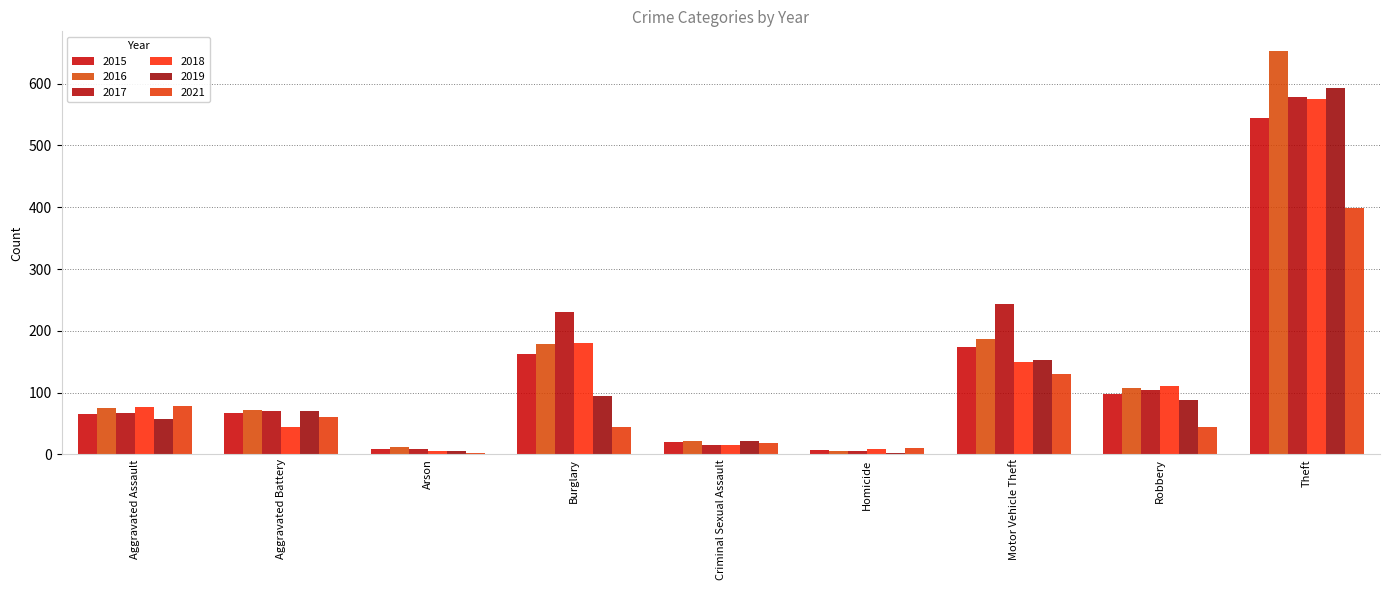

What position from the left is Arson?

3